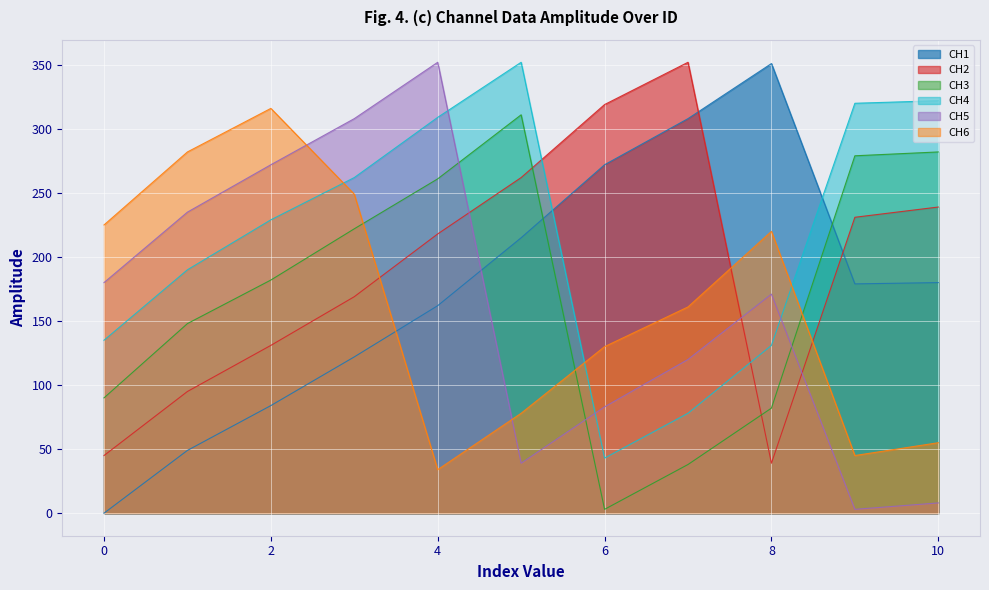

Rank the series by their maximum value, from lowest to highest.

CH3, CH6, CH1, CH2, CH4, CH5